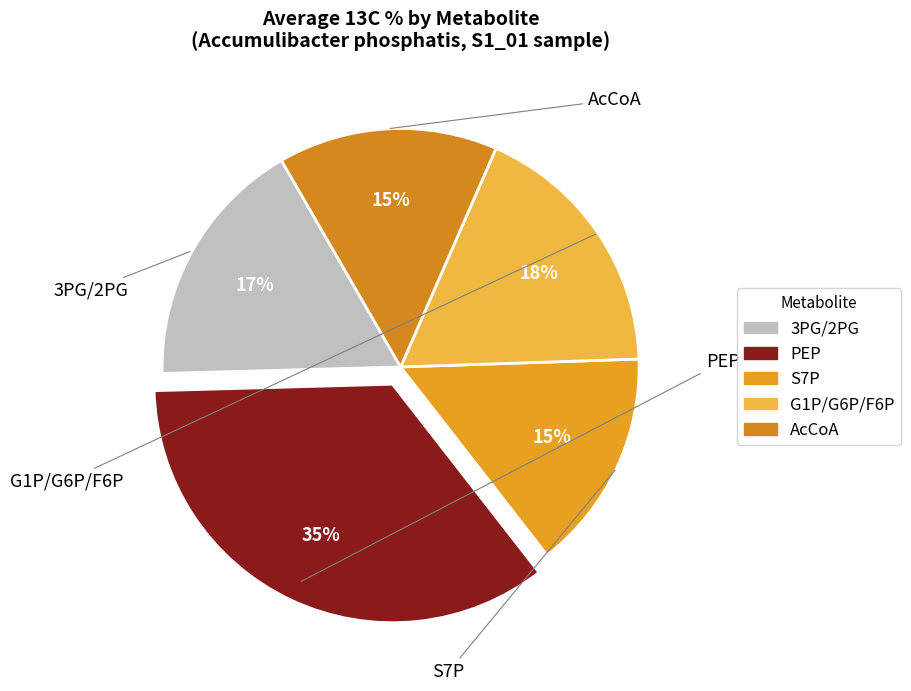

True or false: PEP accounts for 27% of the total.

False